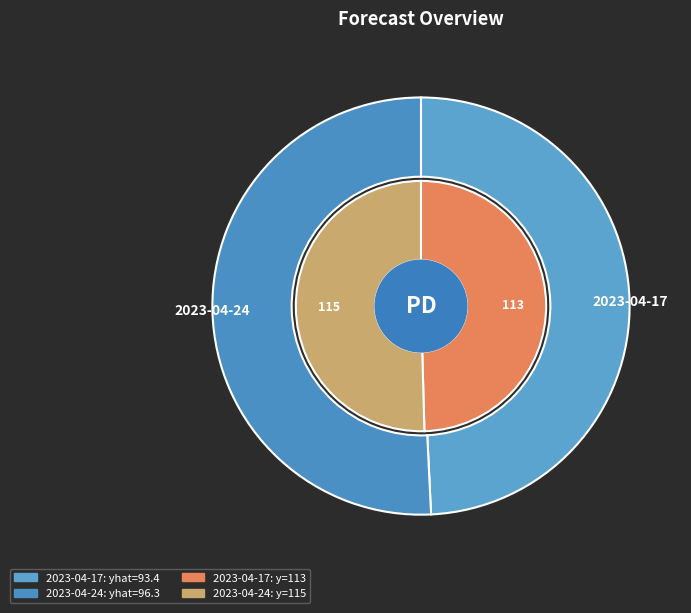

Which slice represents more than half of the pie?

2023-04-24